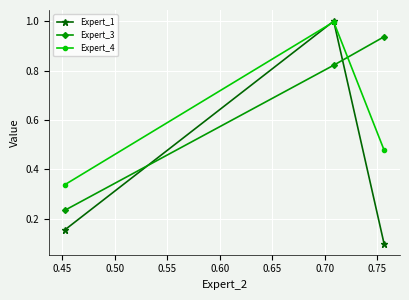

Rank the series by their average value, from lowest to highest.

Expert_1, Expert_4, Expert_3